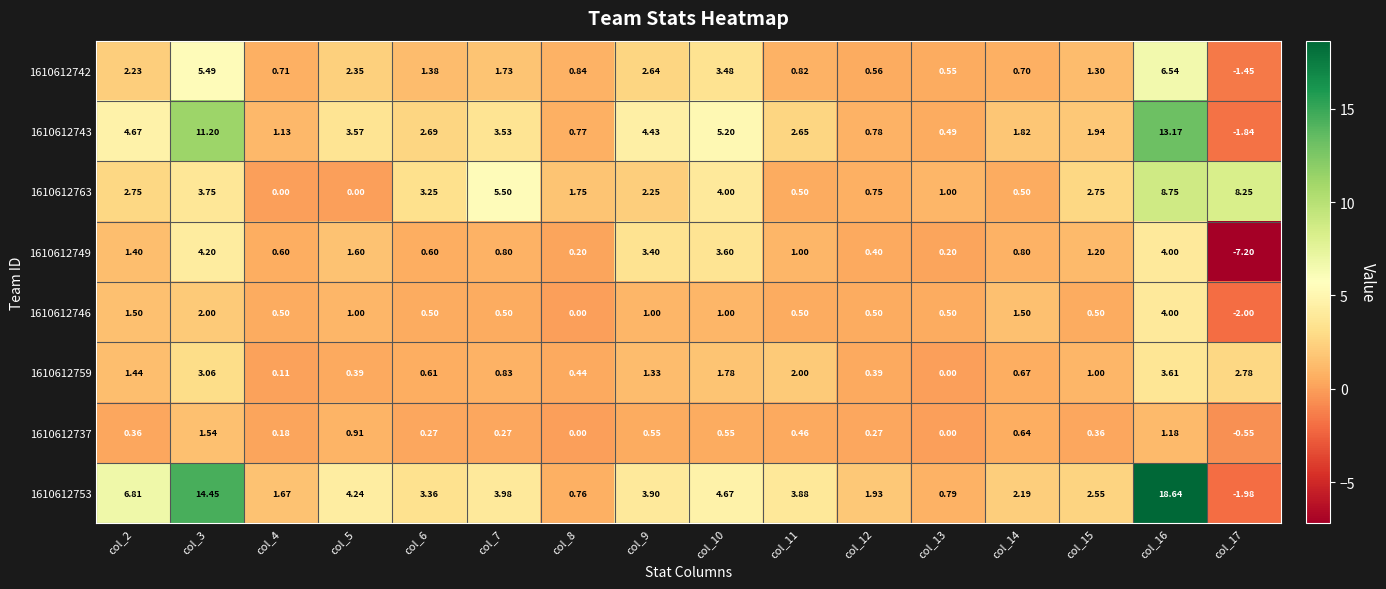

Which series has the widest spread of values?

1610612753